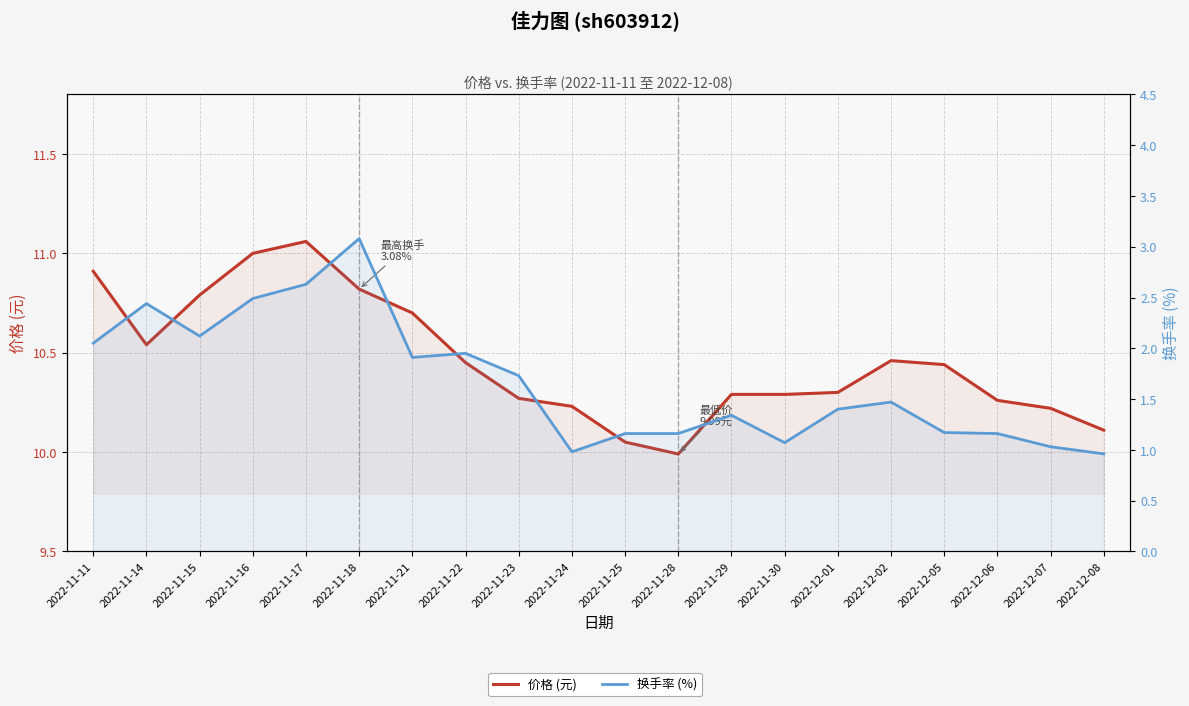

At how many categories does at least one series exceed 8?

20